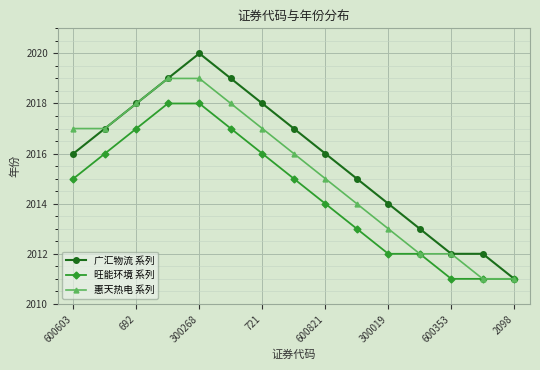

What is the greatest value displayed?

2020